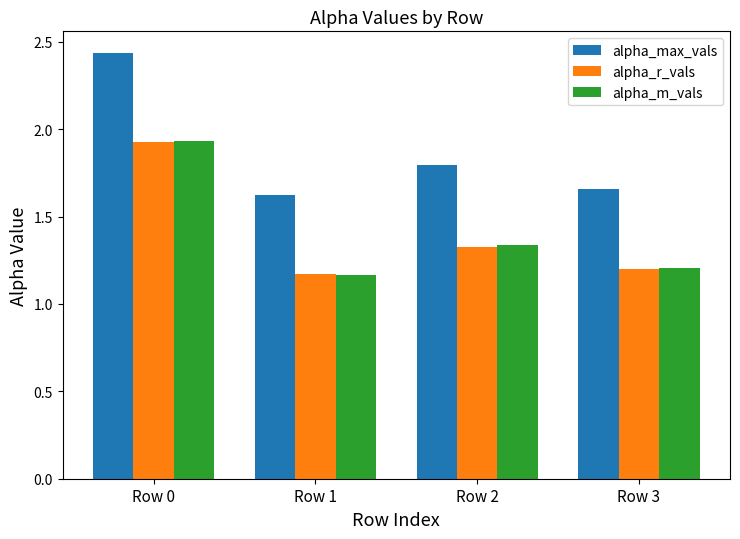

True or false: alpha_m_vals has a value of 1.2 at Row 1.

True